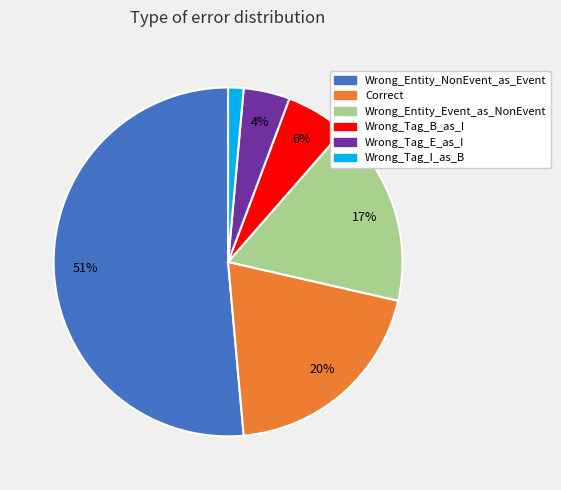

Combined, do Wrong_Tag_E_as_I and Wrong_Entity_Event_as_NonEvent account for over 50%?

No